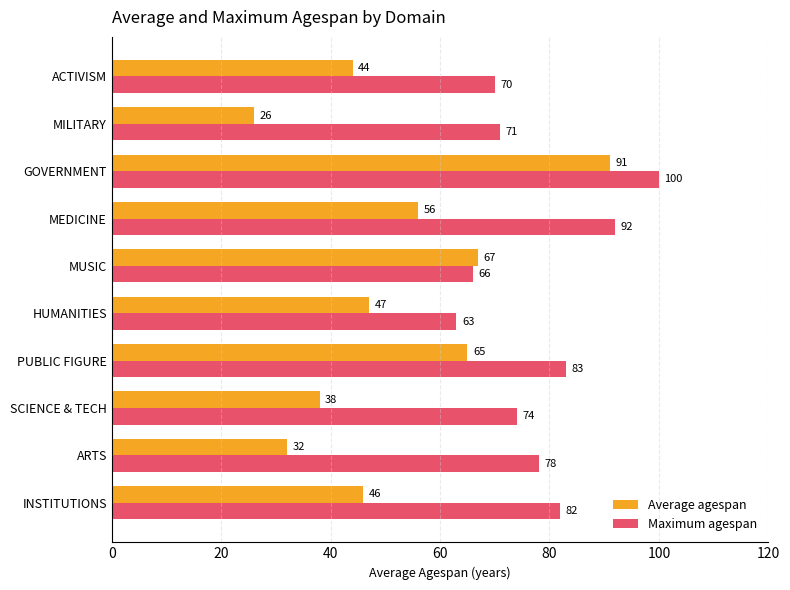

What is the sum of all Maximum agespan values?

779